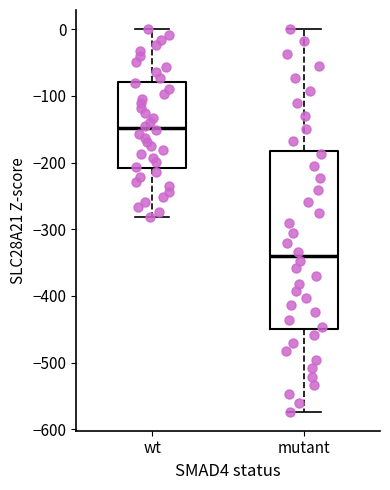

Where is the upper edge of the box for mutant on the y-axis? The values are not printed on the chart, so give them approximately, as read against the axis.

-180